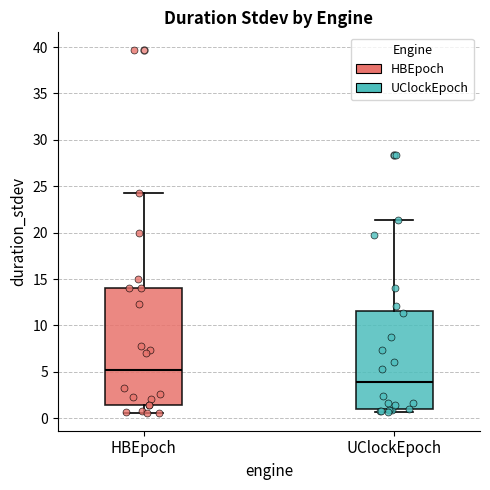

Where is the upper edge of the box for UClockEpoch on the y-axis? The values are not printed on the chart, so give them approximately, as read against the axis.

11.5